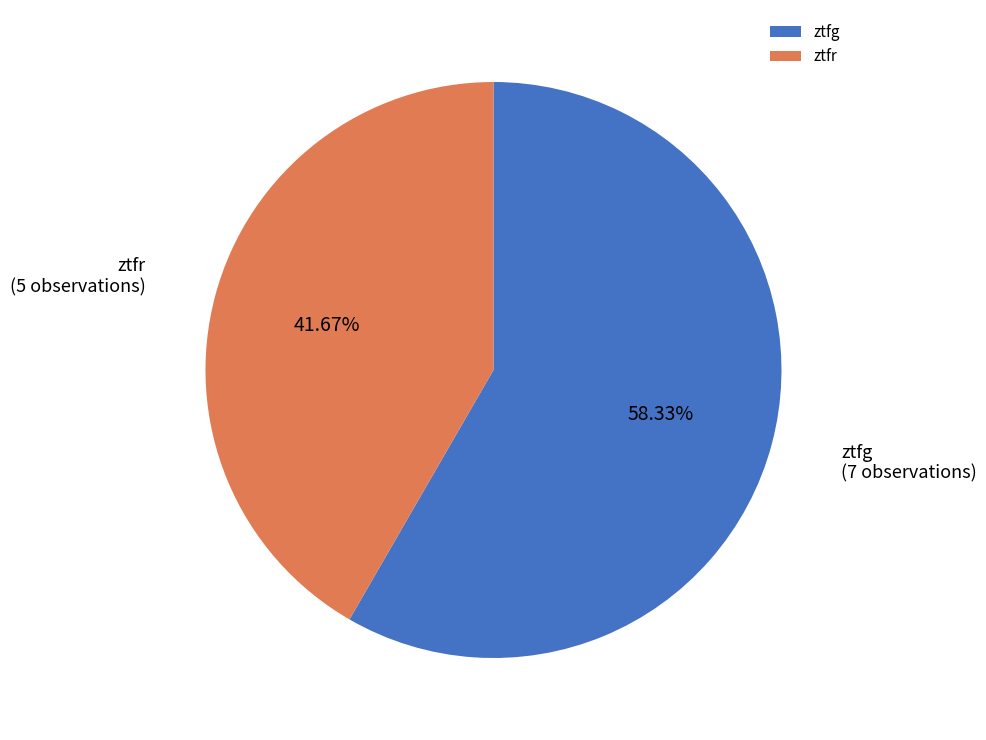

Combined, do ztfg and ztfr account for over 50%?

Yes